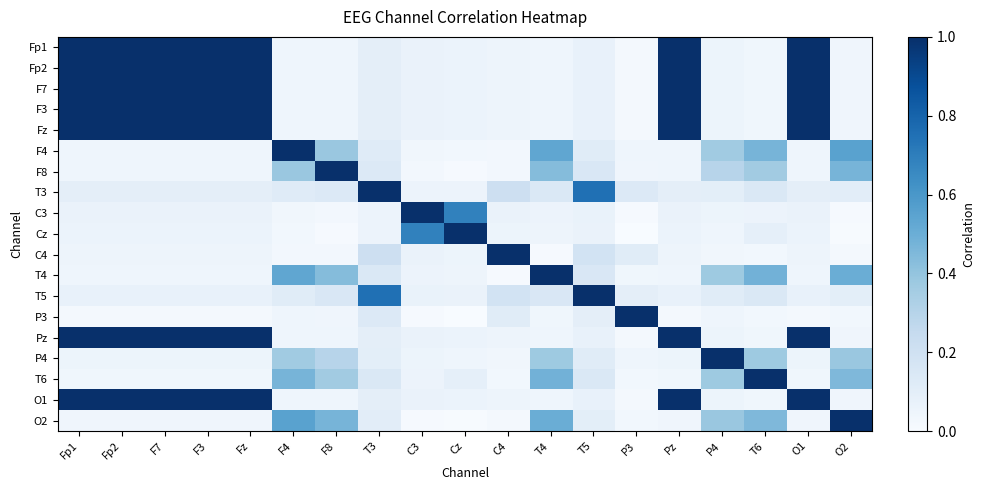

At how many categories does at least one series exceed 0?

19